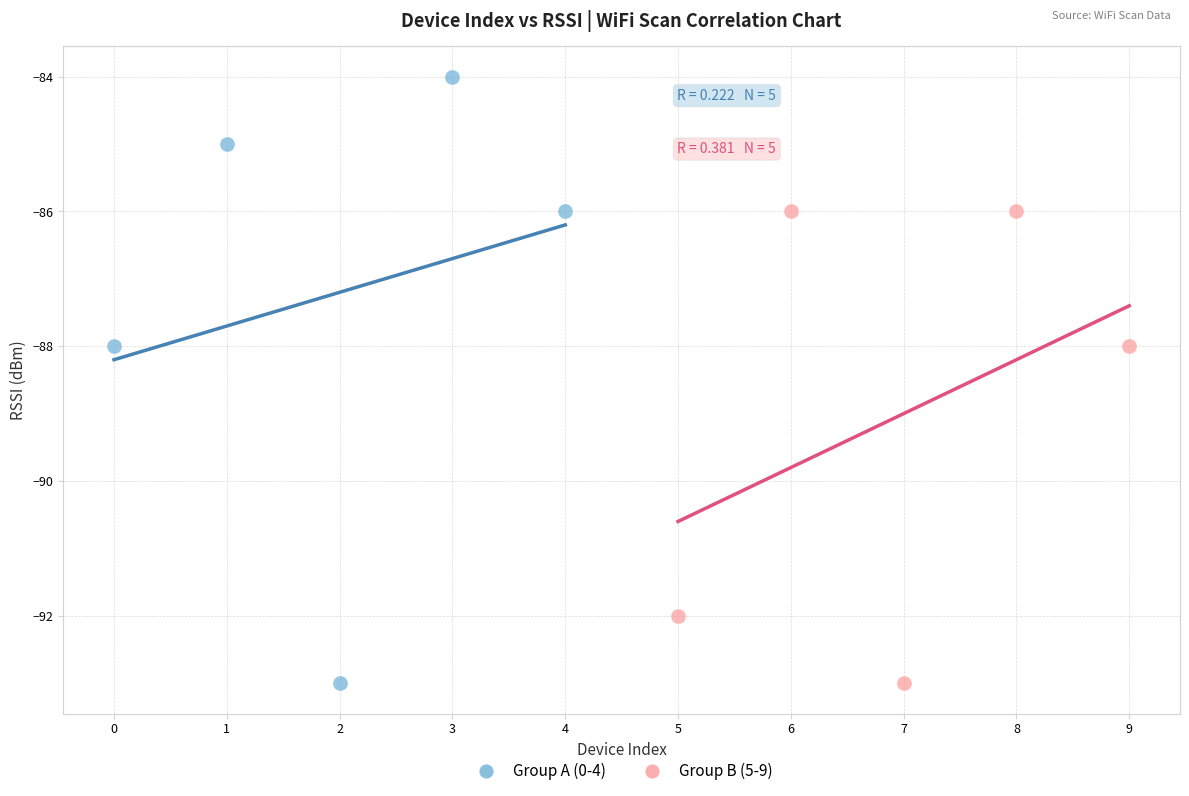

Which series has the widest spread of Y values?

Group A (0-4)